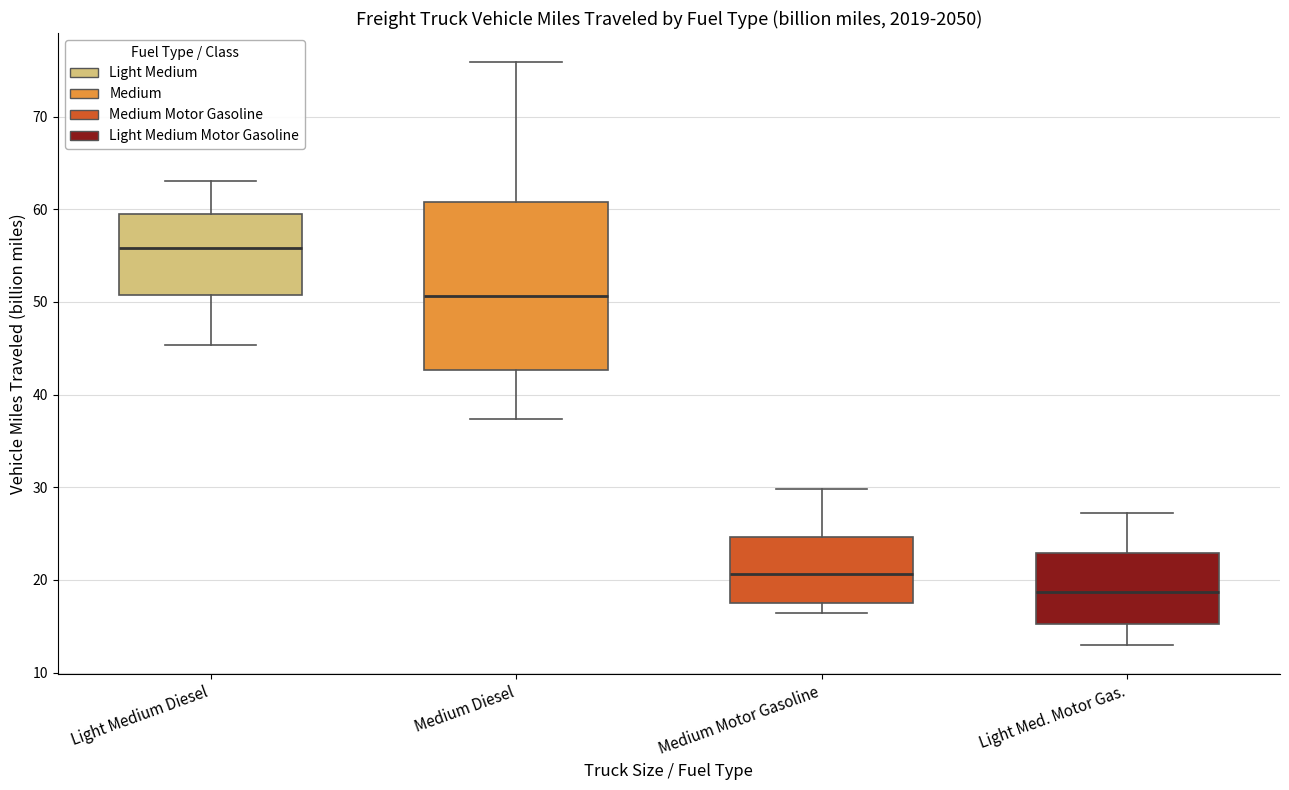

Reading left to right, transcribe this box plot: for each box, give where its median line is, the range the box spans, and where its two whiskers end, as read against the y-axis. The values are not printed on the chart, so give them approximately, as read against the axis.

Light Medium Diesel: median 56, box 51 to 59, whiskers 45 to 63
Medium Diesel: median 51, box 43 to 61, whiskers 37 to 76
Medium Motor Gasoline: median 21, box 17 to 25, whiskers 16 to 30
Light Med. Motor Gas.: median 19, box 15 to 23, whiskers 13 to 27